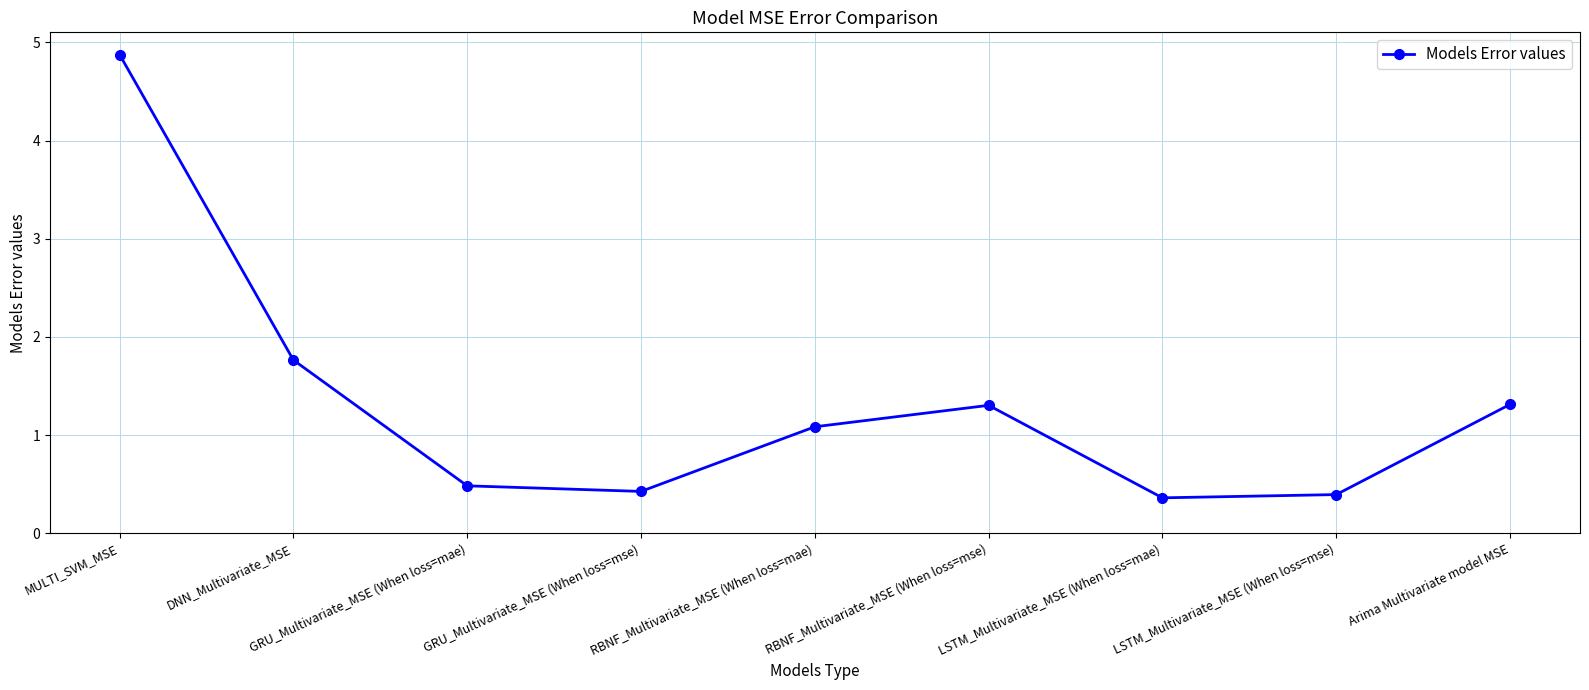

Reading left to right, list all the values displayed in this chart.

4.9	1.8	0.5	0.4	1.1	1.3	0.4	0.4	1.3